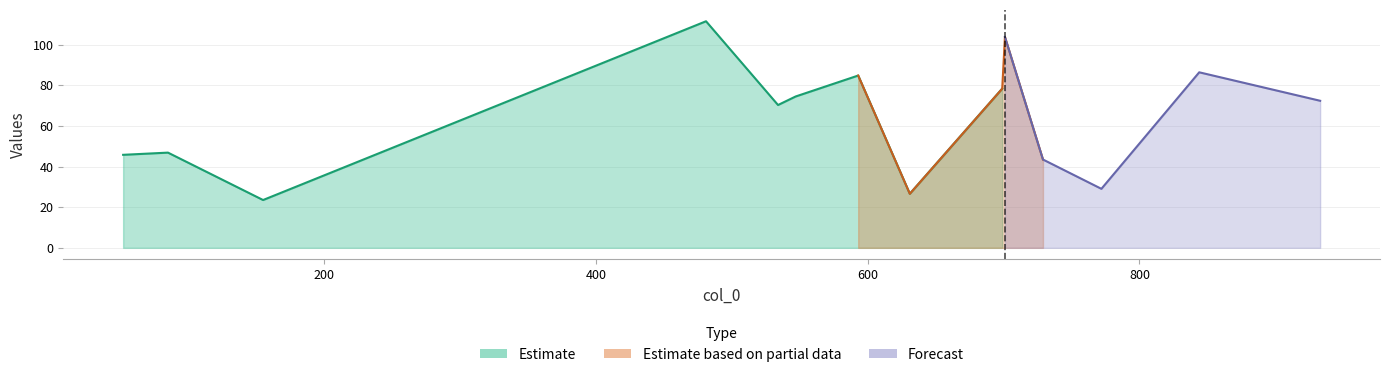

What is the maximum value shown in the chart?

111.5